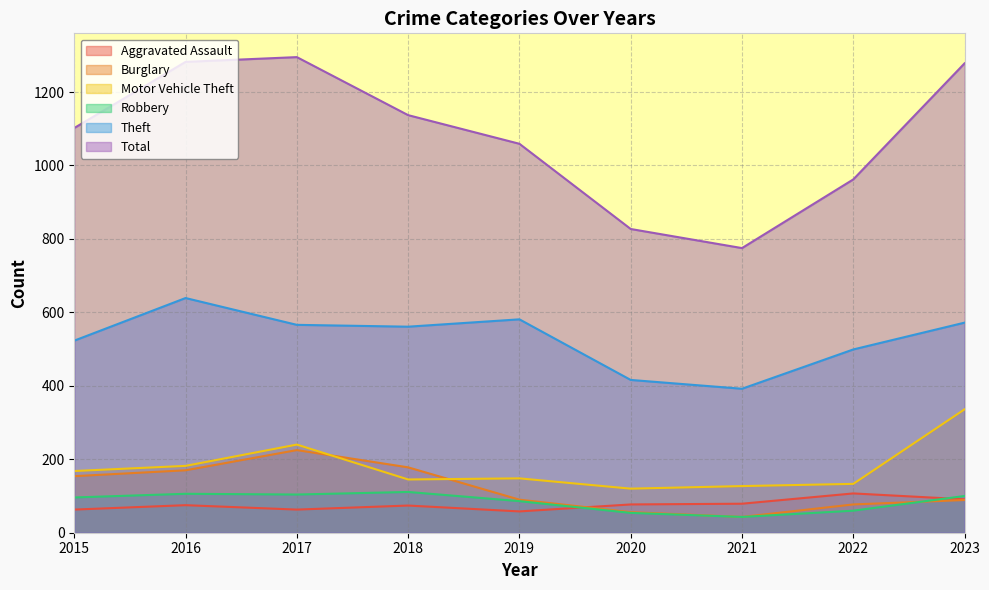

What is the sum of all Burglary values?

1082